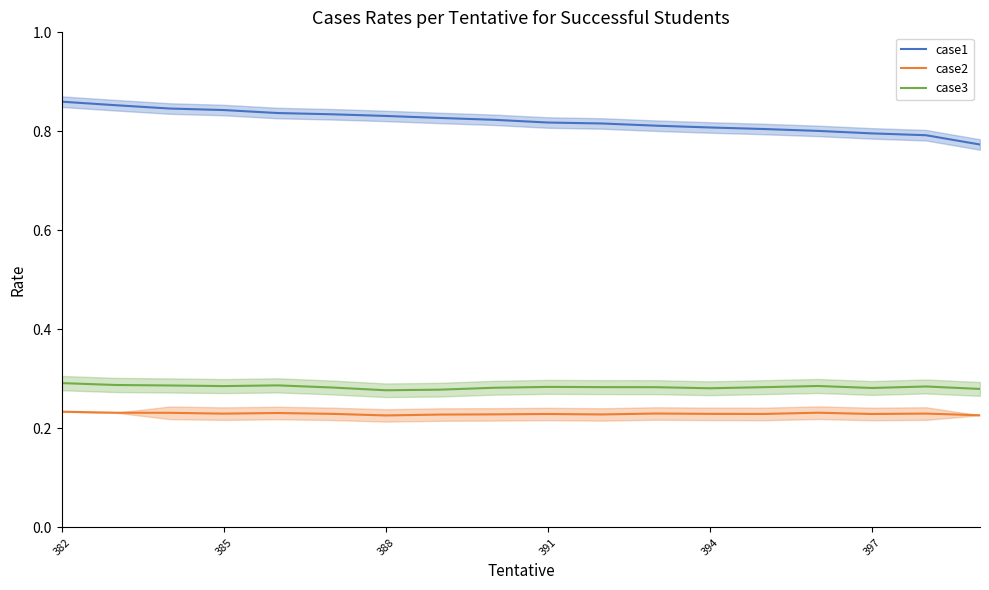

Does the chart have visible grid lines?

No